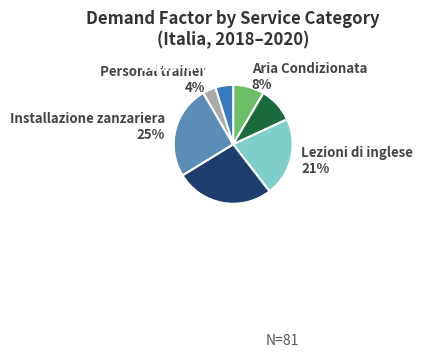

Is there a majority slice in this chart?

No